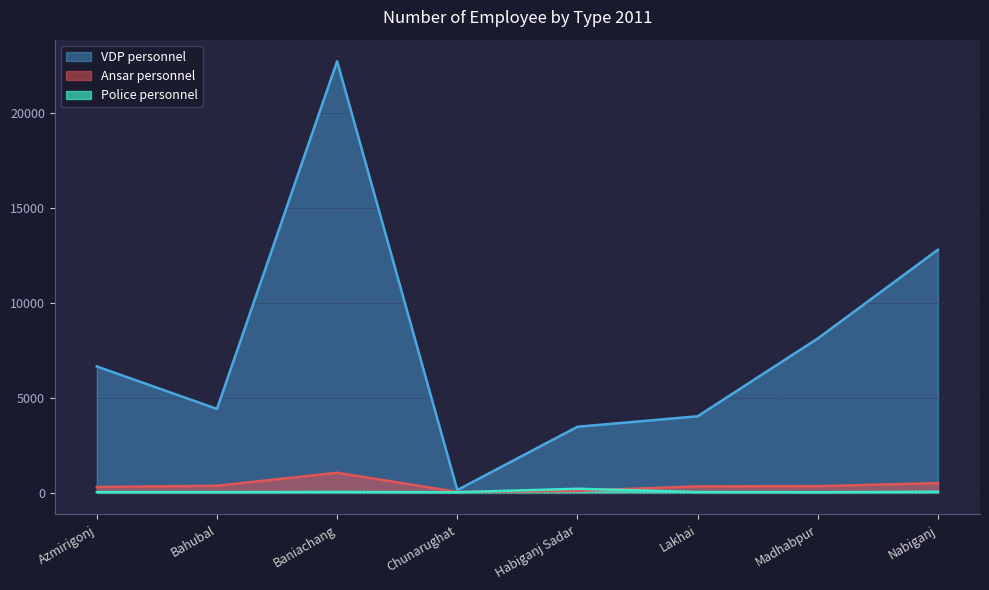

What is the label of the 6th point from the left?

Lakhai